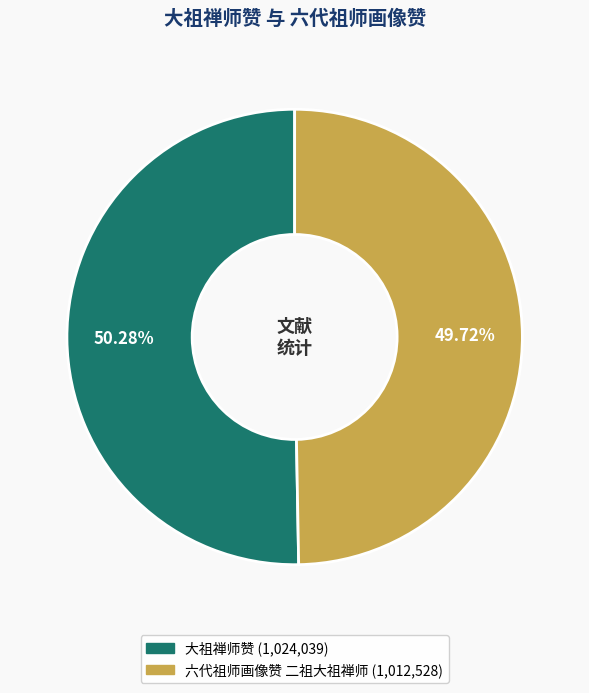

To the nearest percent, what is the difference between the largest and smallest slice percentages?

1%